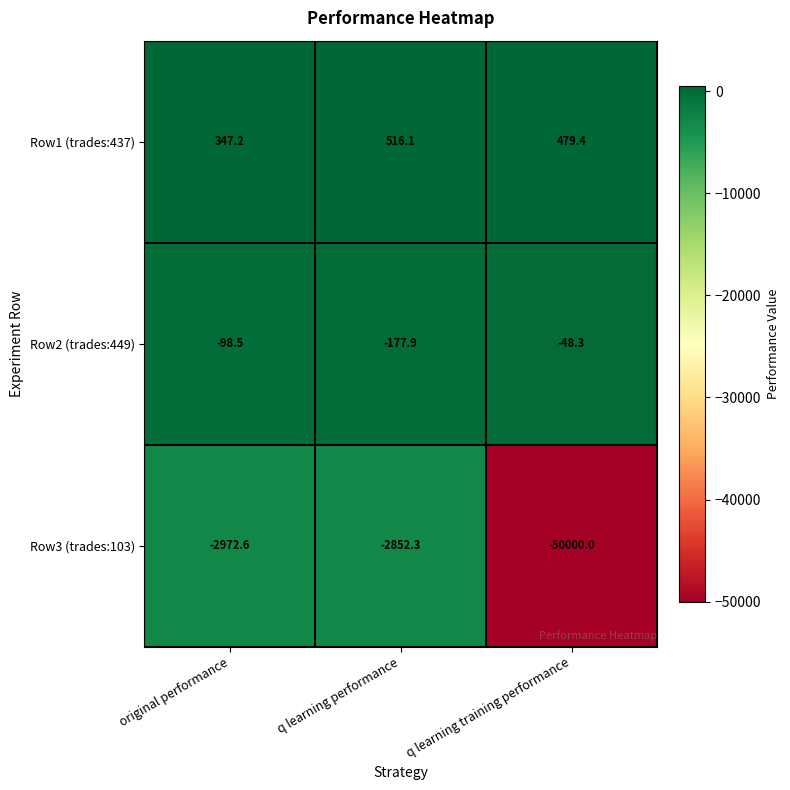

How many values in the Row1 (trades:437) series exceed 479?

2